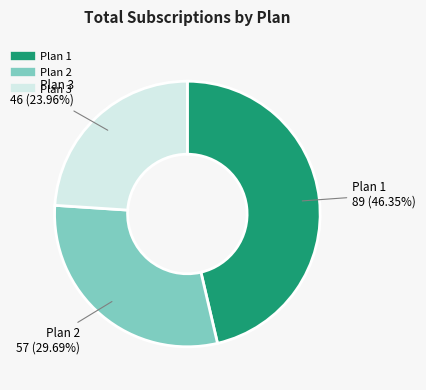

How much of the chart is everything except Plan 1?

53.6%